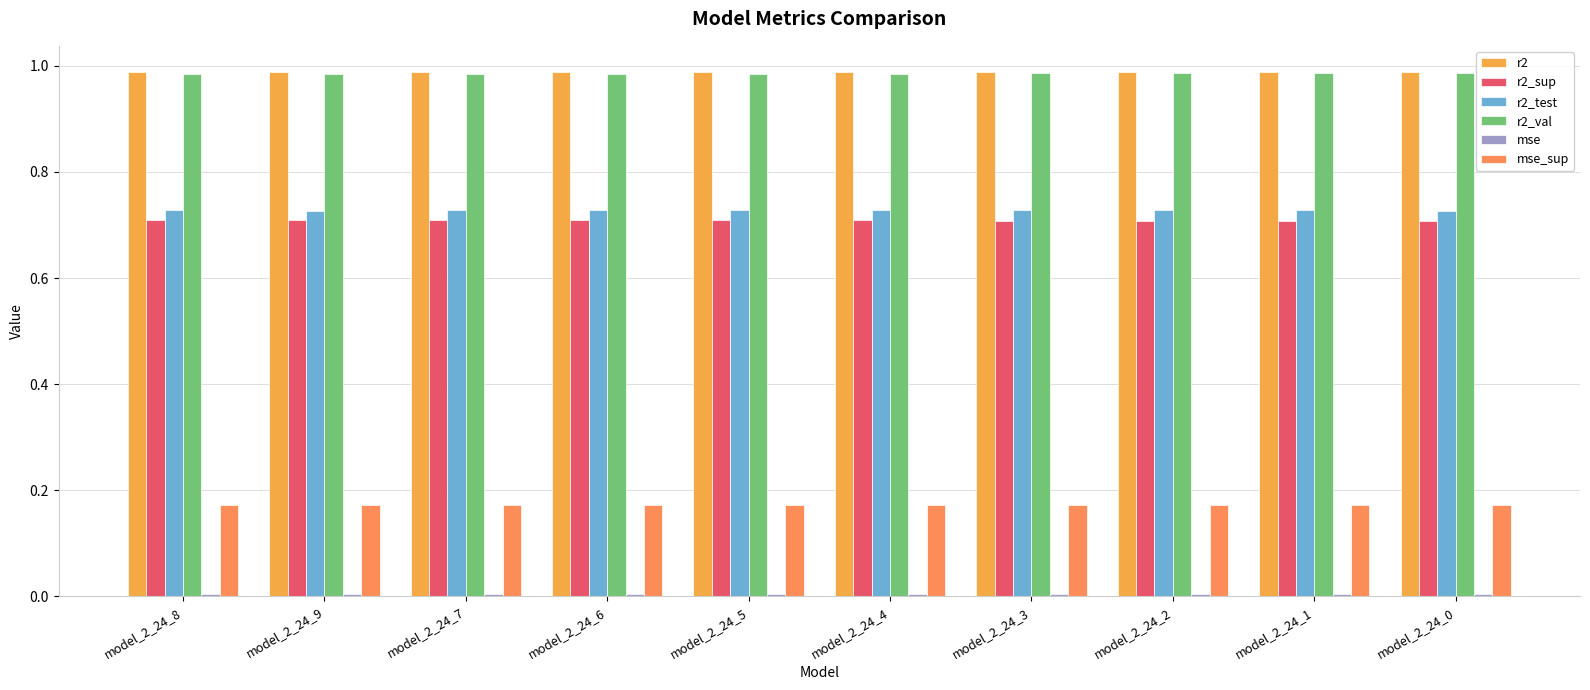

Reading right to left, what are all the values shown in this chart?

r2: model_2_24_0=1.0	model_2_24_1=1.0	model_2_24_2=1.0	model_2_24_3=1.0	model_2_24_4=1.0	model_2_24_5=1.0	model_2_24_6=1.0	model_2_24_7=1.0	model_2_24_9=1.0	model_2_24_8=1.0
r2_sup: model_2_24_0=0.7	model_2_24_1=0.7	model_2_24_2=0.7	model_2_24_3=0.7	model_2_24_4=0.7	model_2_24_5=0.7	model_2_24_6=0.7	model_2_24_7=0.7	model_2_24_9=0.7	model_2_24_8=0.7
r2_test: model_2_24_0=0.7	model_2_24_1=0.7	model_2_24_2=0.7	model_2_24_3=0.7	model_2_24_4=0.7	model_2_24_5=0.7	model_2_24_6=0.7	model_2_24_7=0.7	model_2_24_9=0.7	model_2_24_8=0.7
r2_val: model_2_24_0=1.0	model_2_24_1=1.0	model_2_24_2=1.0	model_2_24_3=1.0	model_2_24_4=1.0	model_2_24_5=1.0	model_2_24_6=1.0	model_2_24_7=1.0	model_2_24_9=1.0	model_2_24_8=1.0
mse: model_2_24_0=0.0	model_2_24_1=0.0	model_2_24_2=0.0	model_2_24_3=0.0	model_2_24_4=0.0	model_2_24_5=0.0	model_2_24_6=0.0	model_2_24_7=0.0	model_2_24_9=0.0	model_2_24_8=0.0
mse_sup: model_2_24_0=0.2	model_2_24_1=0.2	model_2_24_2=0.2	model_2_24_3=0.2	model_2_24_4=0.2	model_2_24_5=0.2	model_2_24_6=0.2	model_2_24_7=0.2	model_2_24_9=0.2	model_2_24_8=0.2